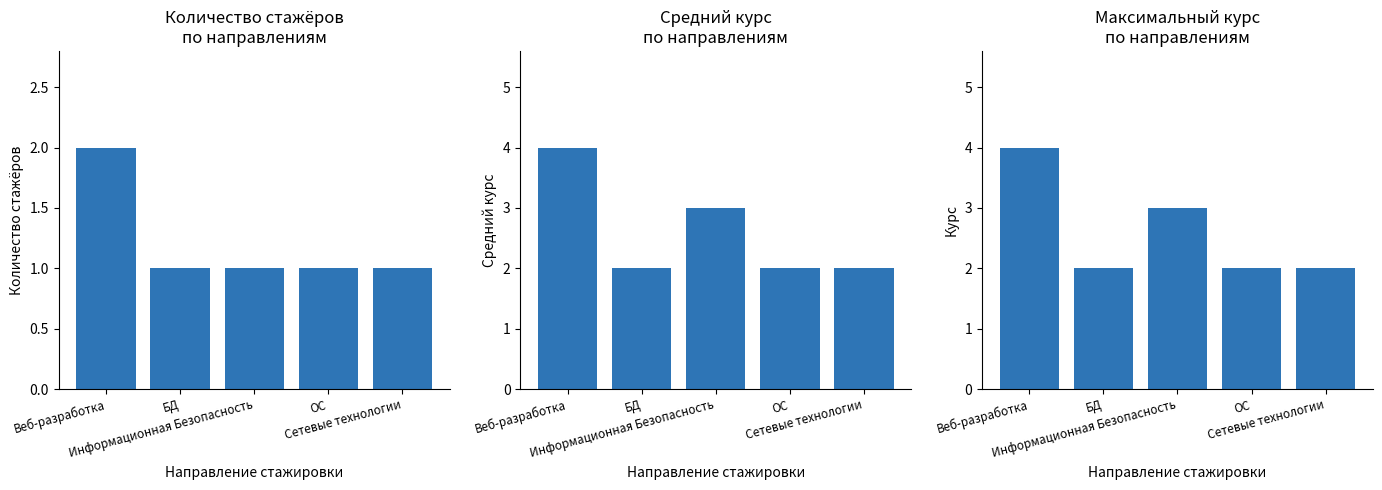

The Средний курс series shows 7 at Веб-разработка. True or false?

False